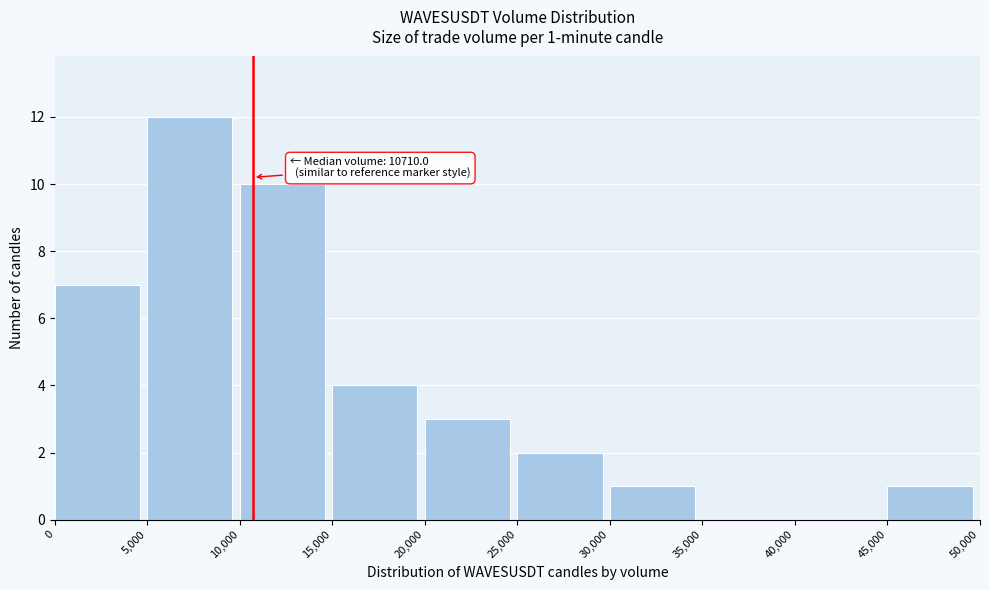

Which range on the x-axis has the tallest bar?

5,000 to 10,000